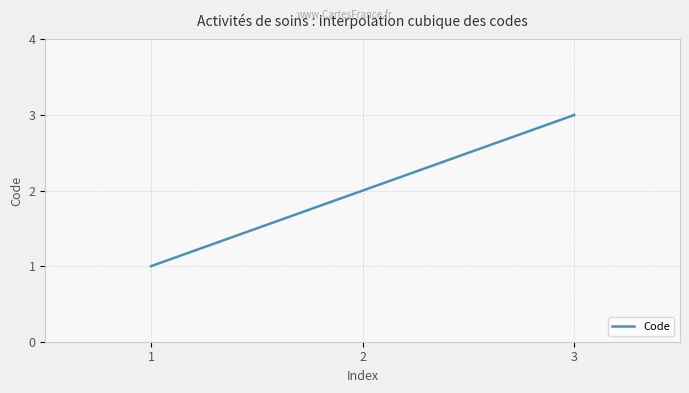

What is the value of the 1st point from the left?

1